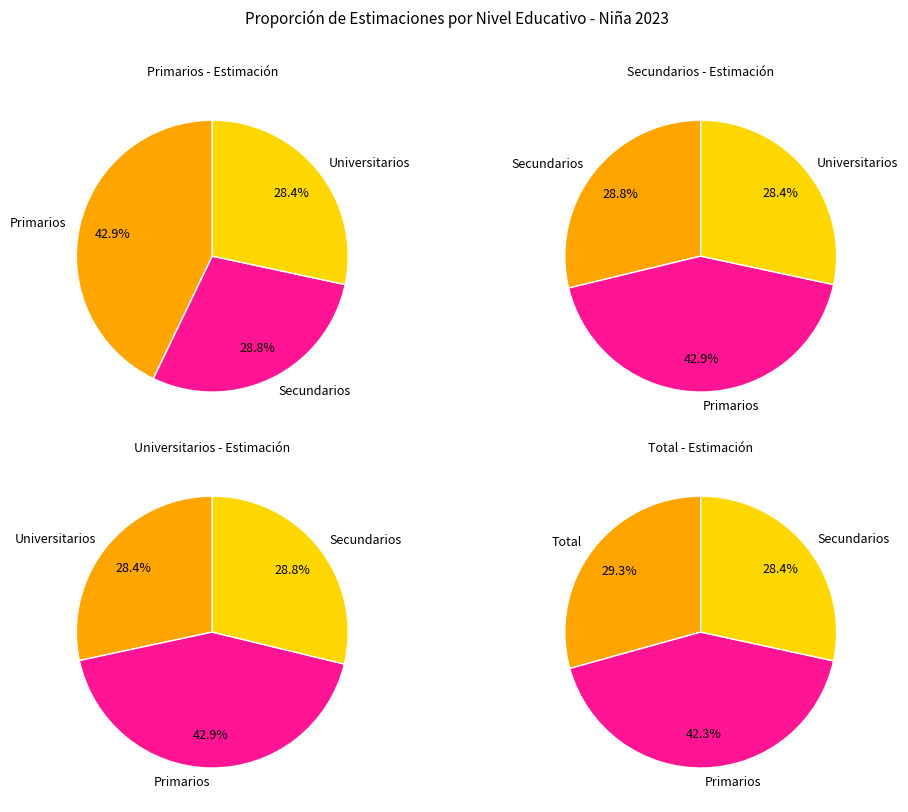

What is the largest slice in the pie chart?

Primarios